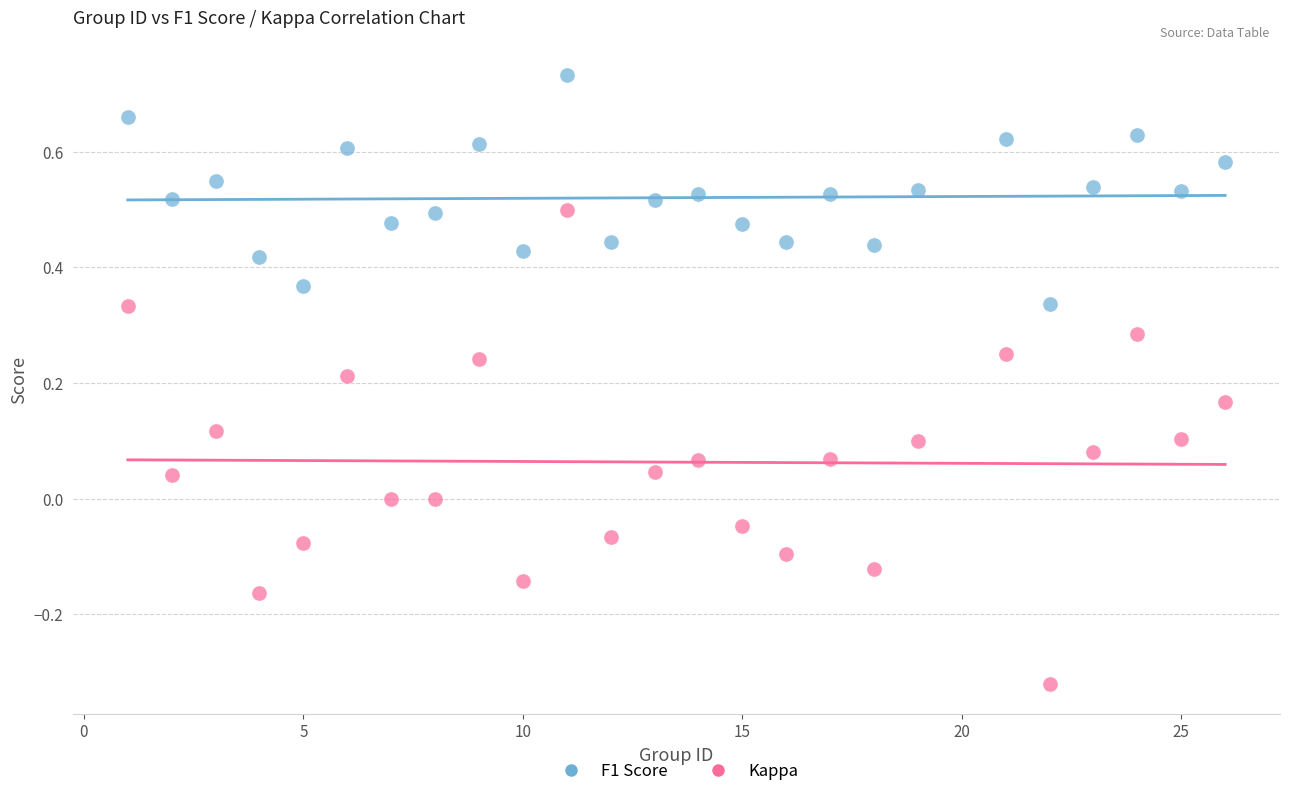

Which series has the largest Y range (max minus min)?

Kappa